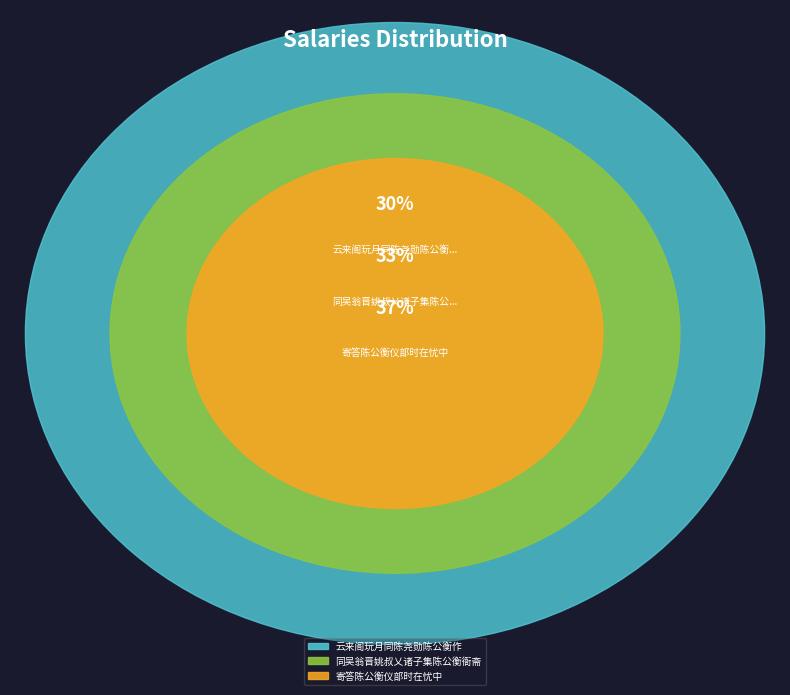

Is it true that 寄答陈公衡仪部时在忧中 is 23% of the pie?

False